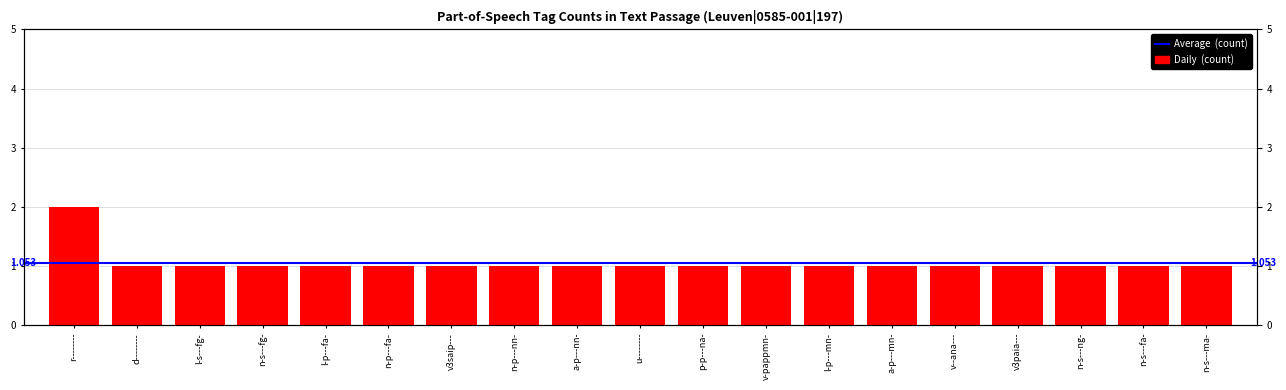

The value at r-------- is 3. True or false?

False